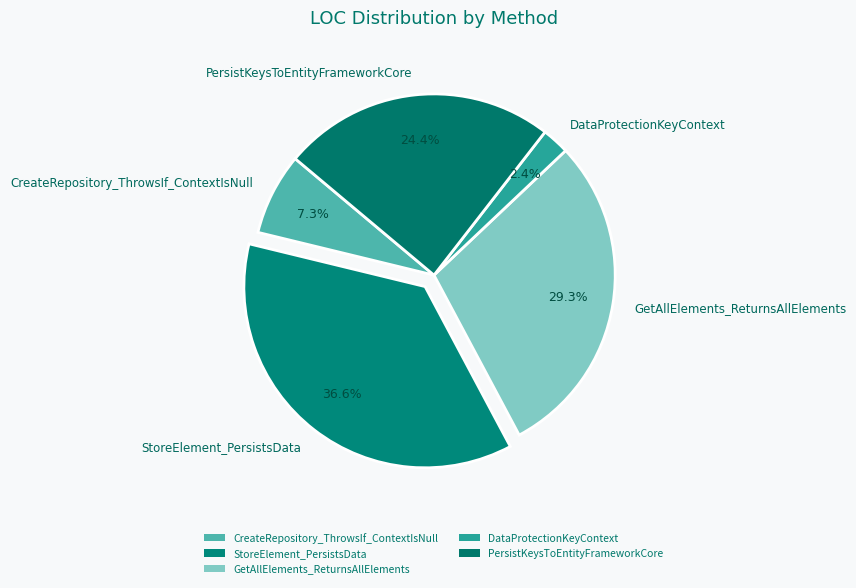

What percentage is NOT represented by CreateRepository_ThrowsIf_ContextIsNull?

92.7%